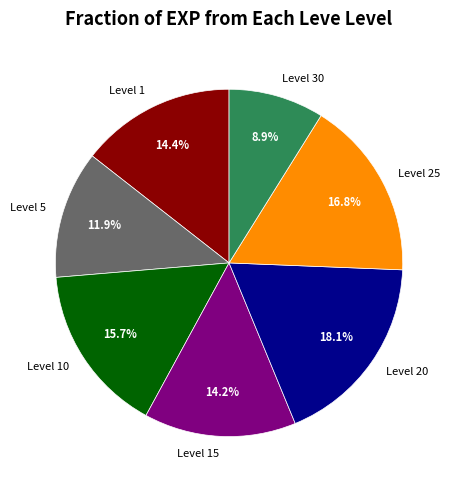

What is the total percentage of Level 20 and Level 5?

30.0%